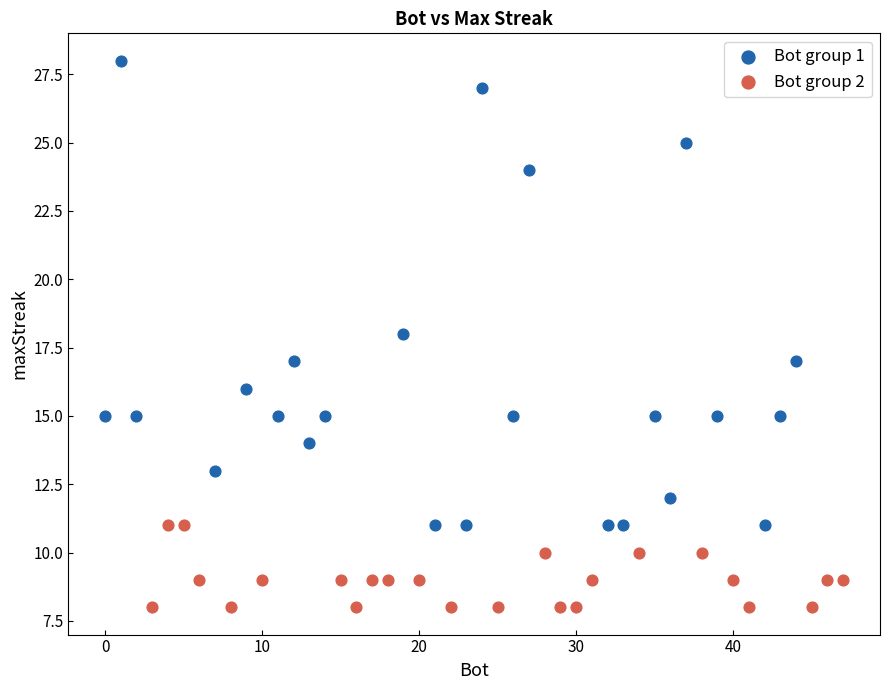

Which series has the widest spread of Y values?

Bot group 1